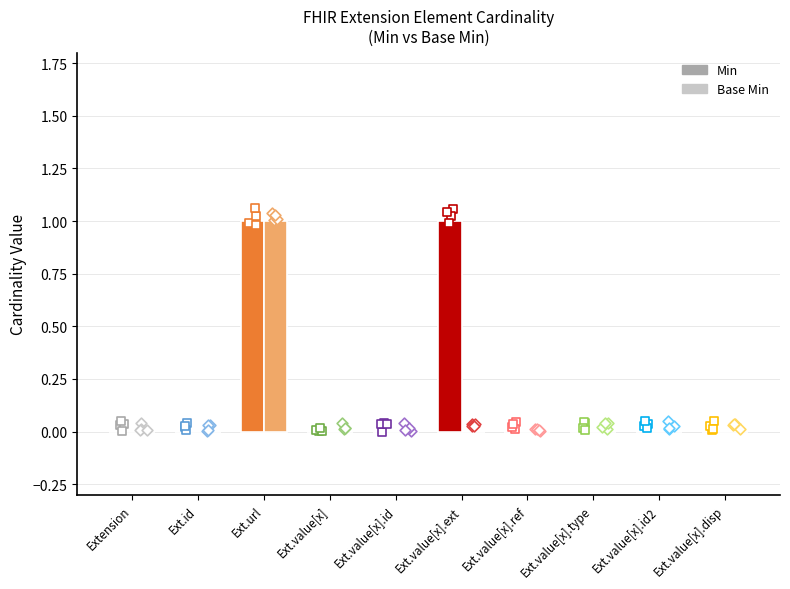

Which series has the largest total across all categories?

Min